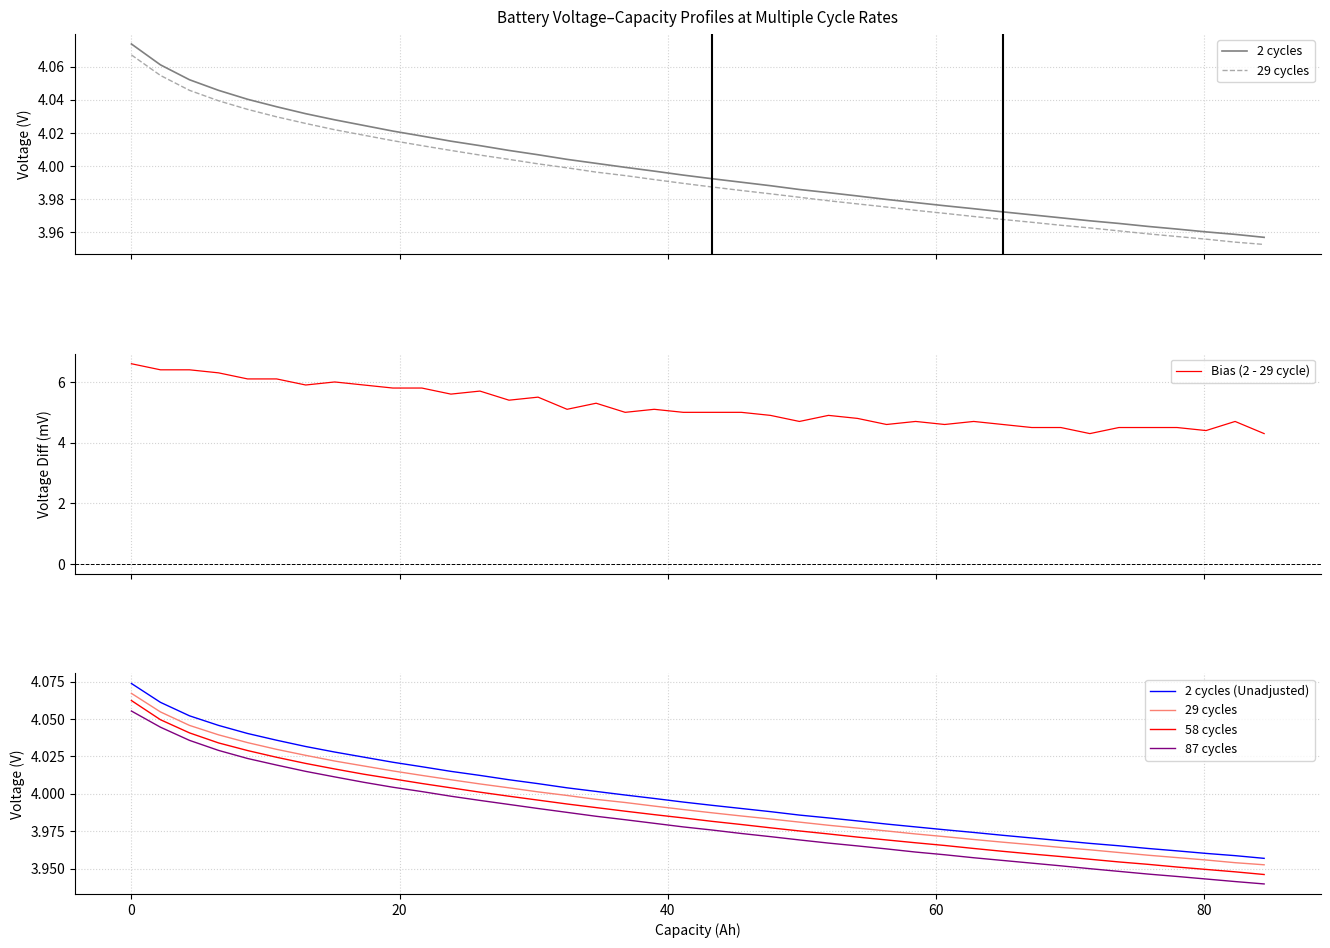

What is the lowest value of the Bias (2 - 29 cycle) series?

4.3